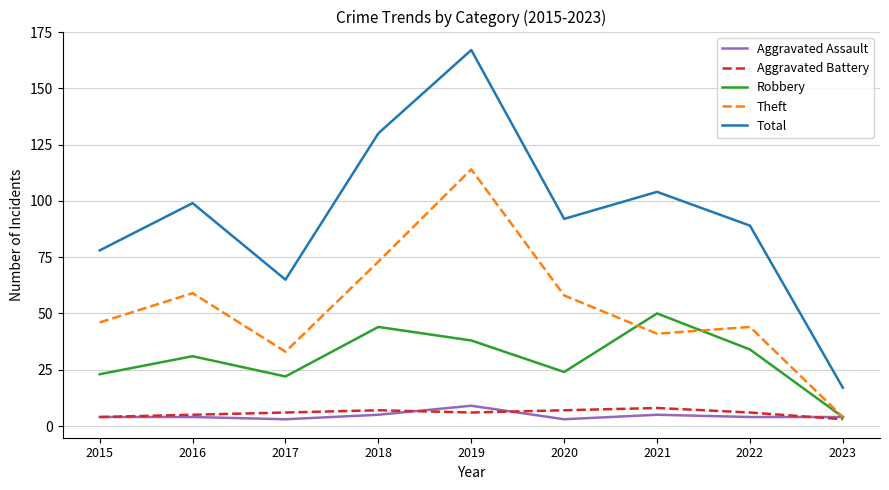

True or false: Total and Robbery cross at least once.

False